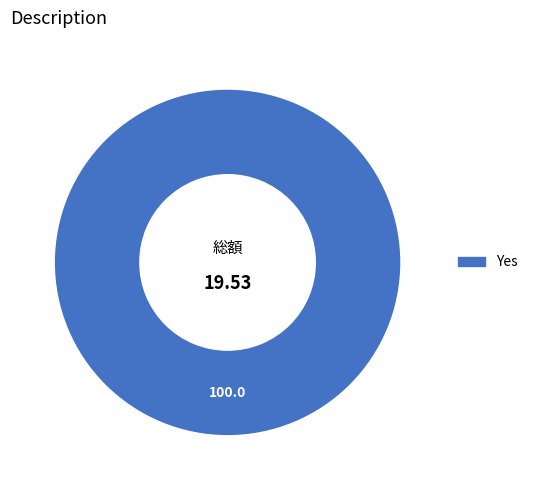

What is the majority slice?

Yes